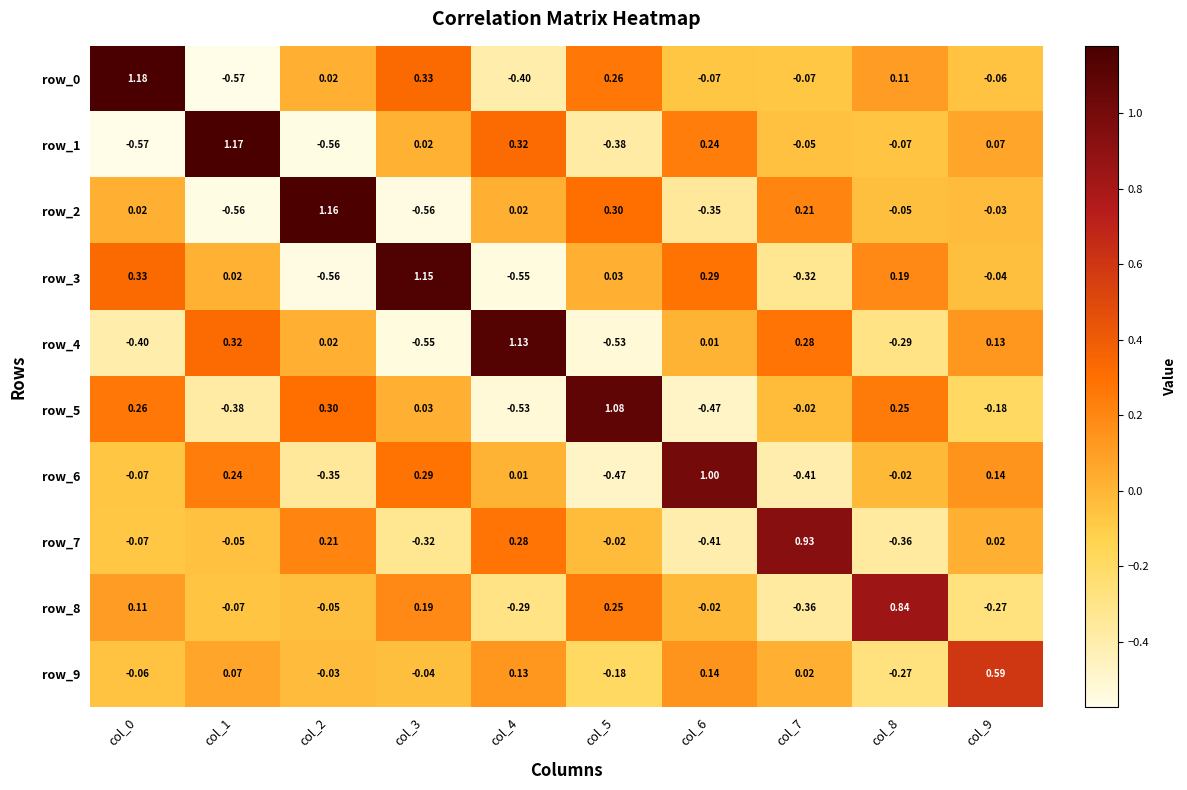

The row_1 series shows 0.3 at col_4. True or false?

True